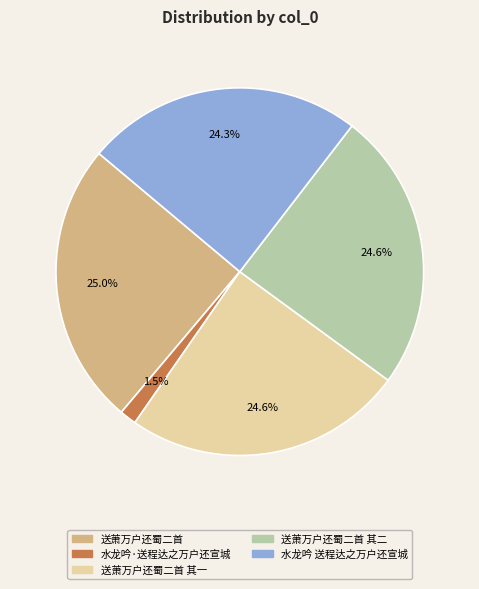

Is there any slice that represents more than half of the pie?

No